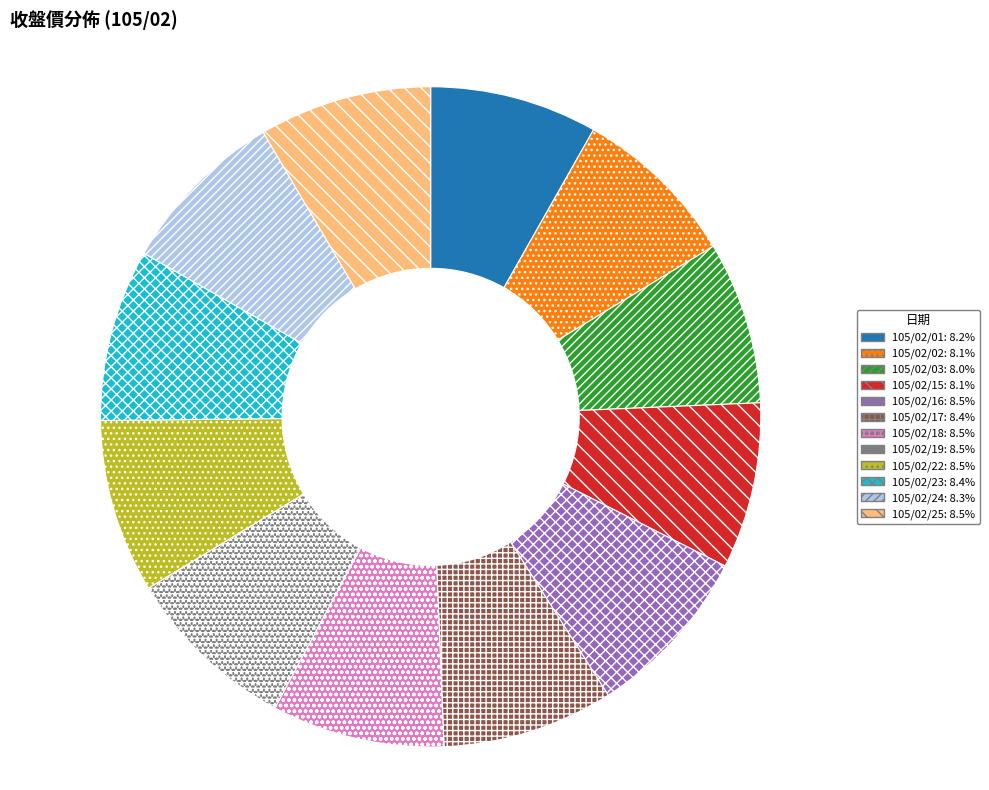

Do 105/02/01 and 105/02/17 together represent more than half of the pie?

No